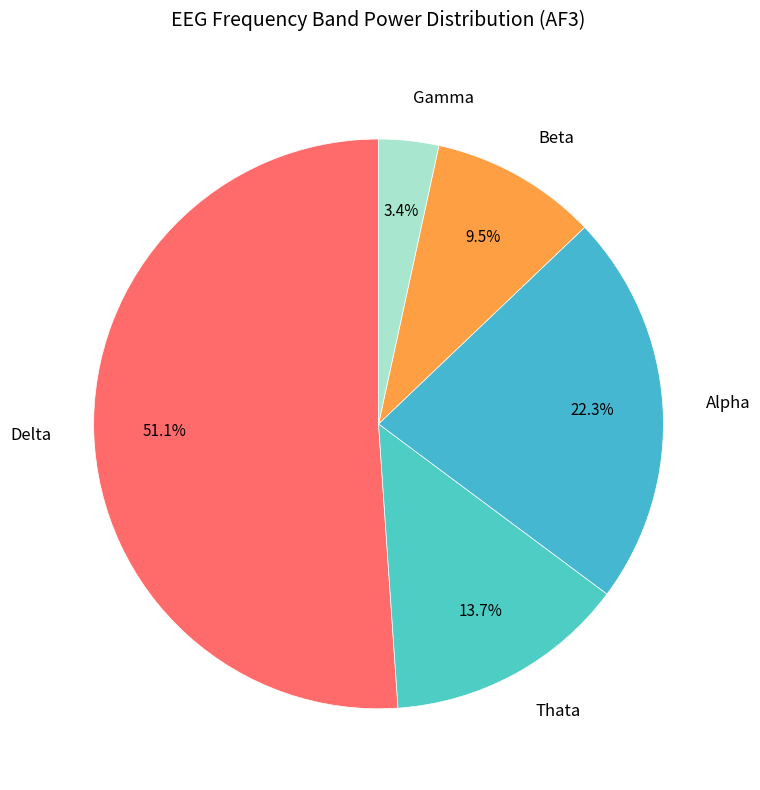

Which slice is the largest?

Delta